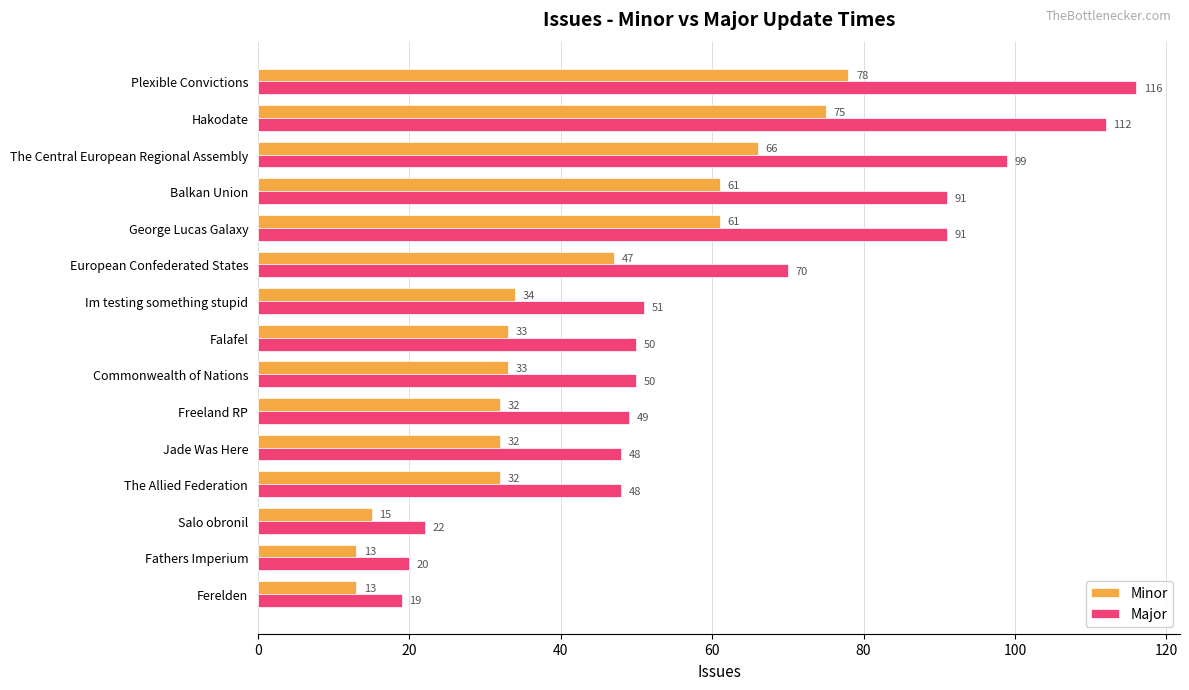

Rank the series by their maximum value, from highest to lowest.

Major, Minor